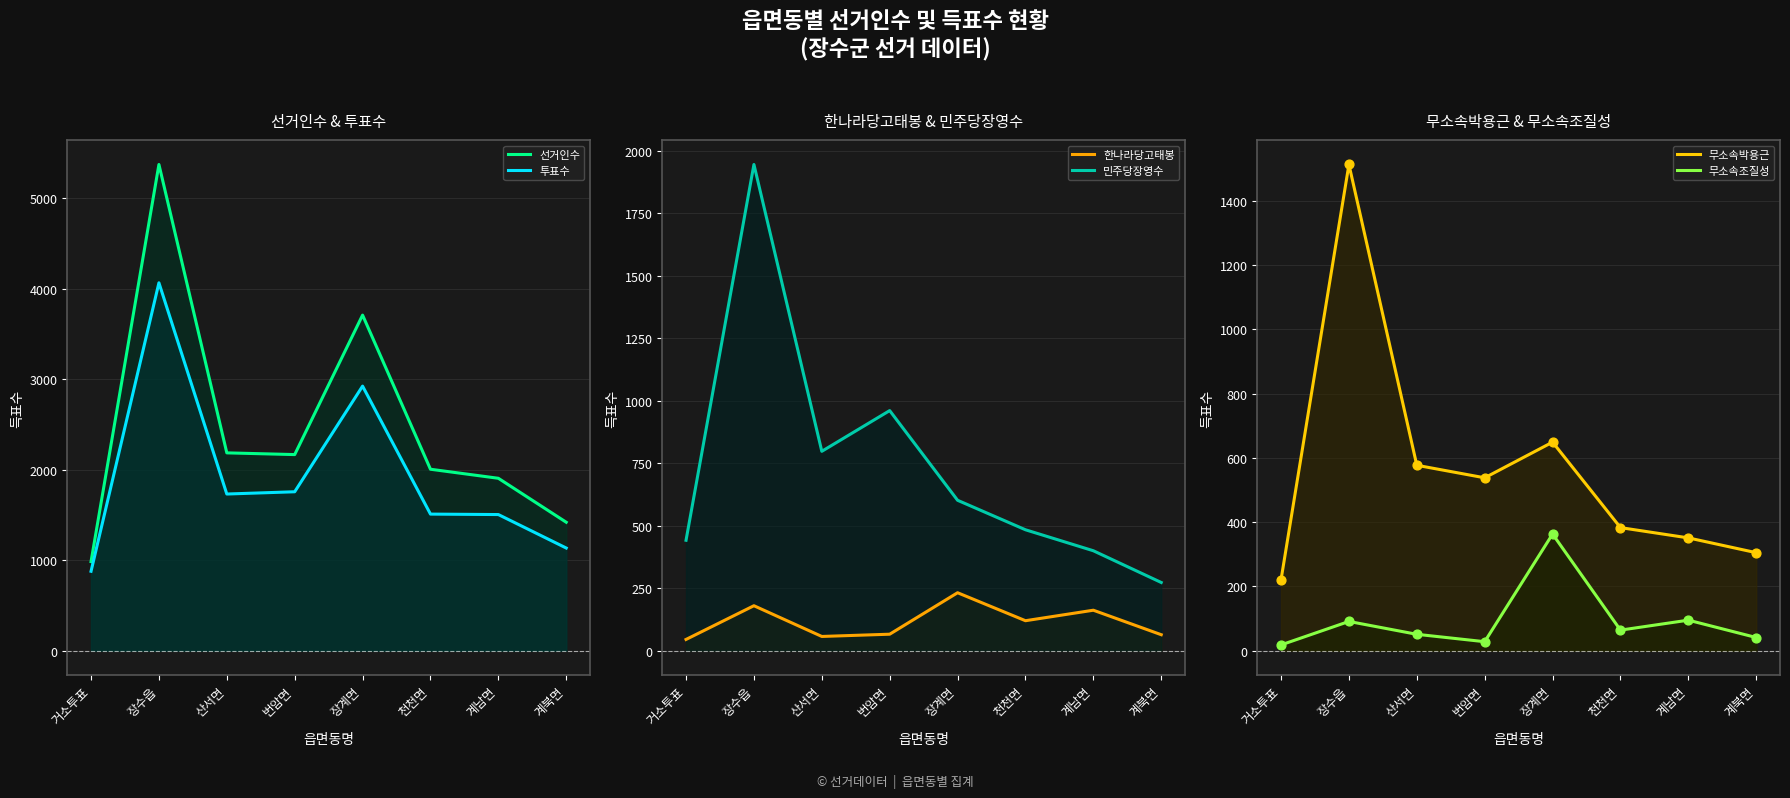

Which series has the largest Y range (max minus min)?

선거인수